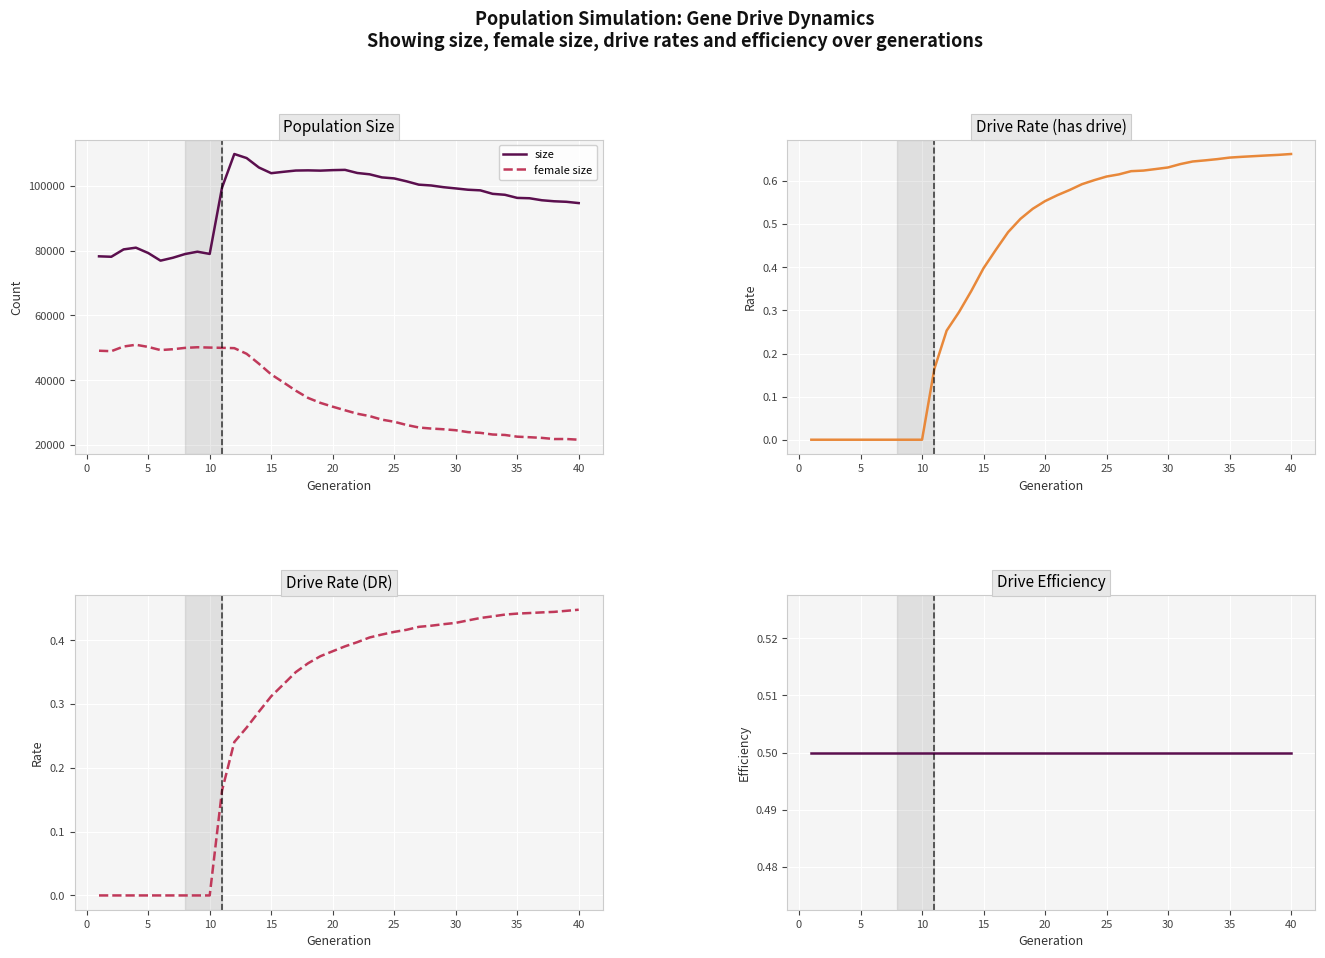

True or false: size and female size cross at least once.

False